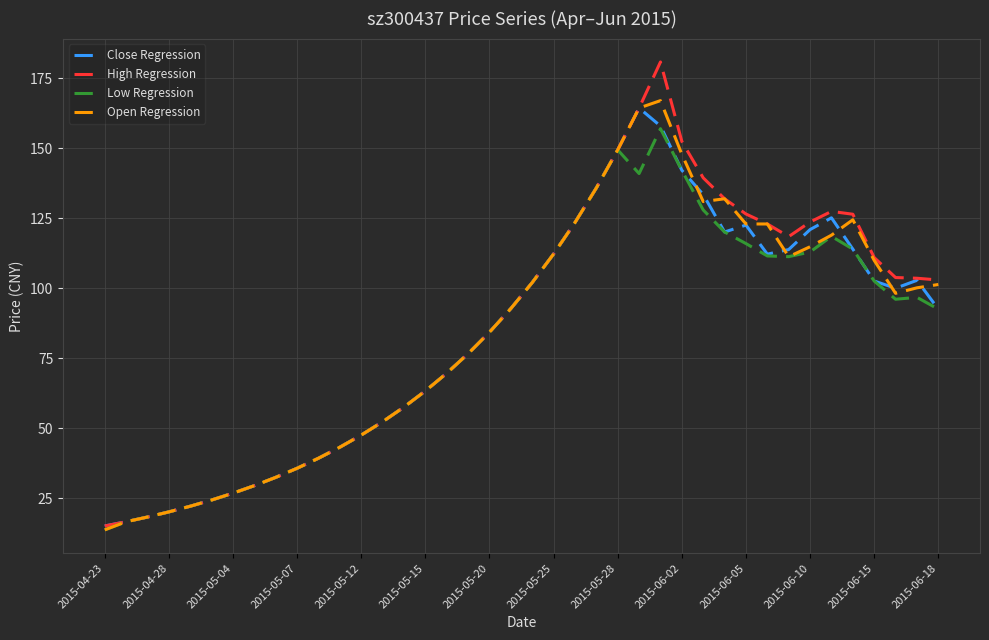

True or false: Close Regression has more than 1 points higher than both neighbors.

True